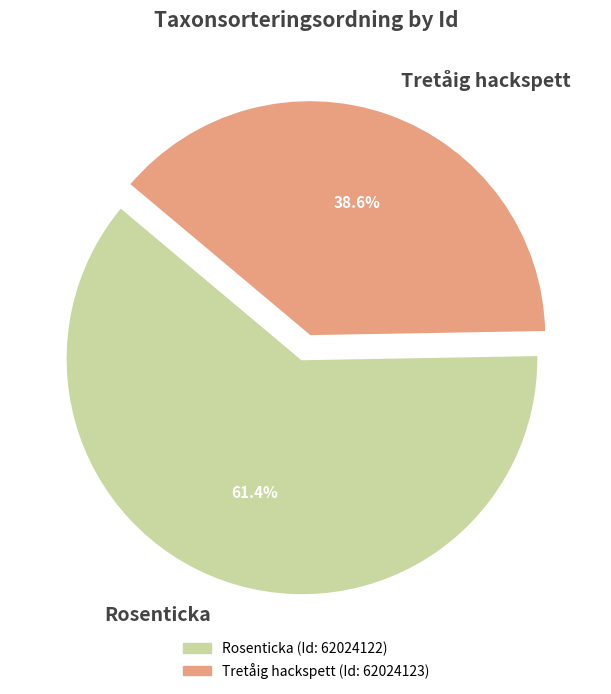

What is the total percentage of Tretåig hackspett and Rosenticka?

100.0%